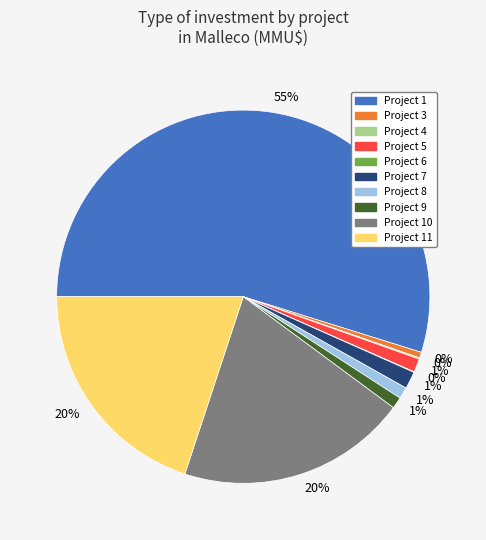

Does any single category account for the majority?

Yes